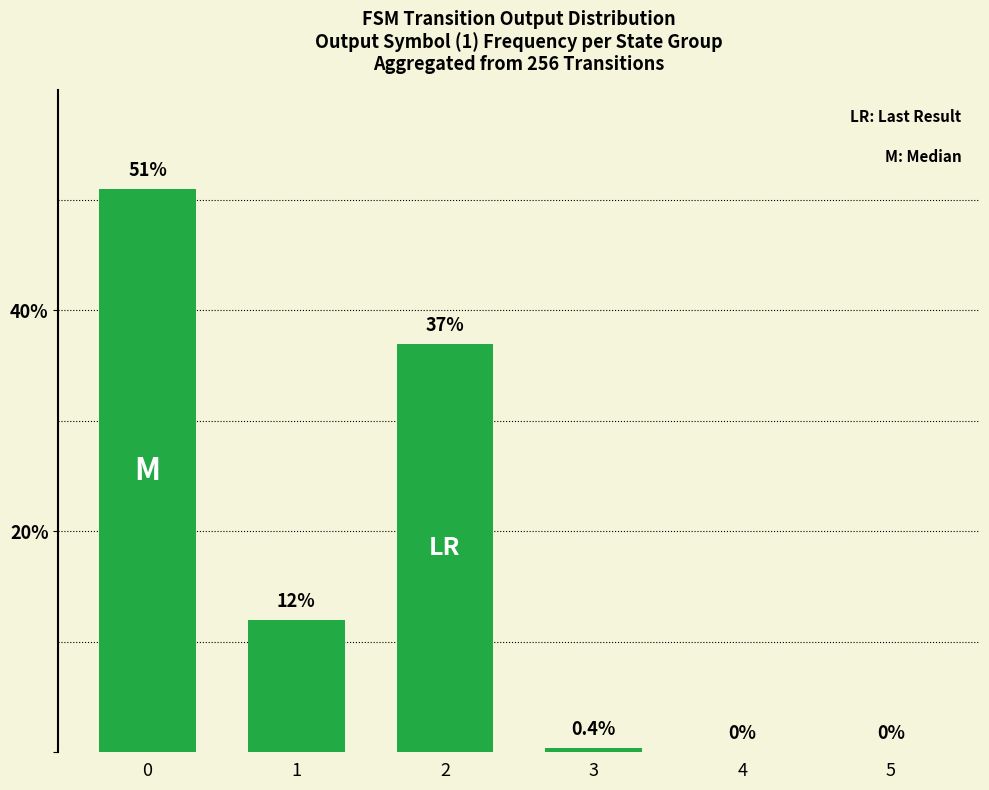

What is the greatest value displayed?

51.0